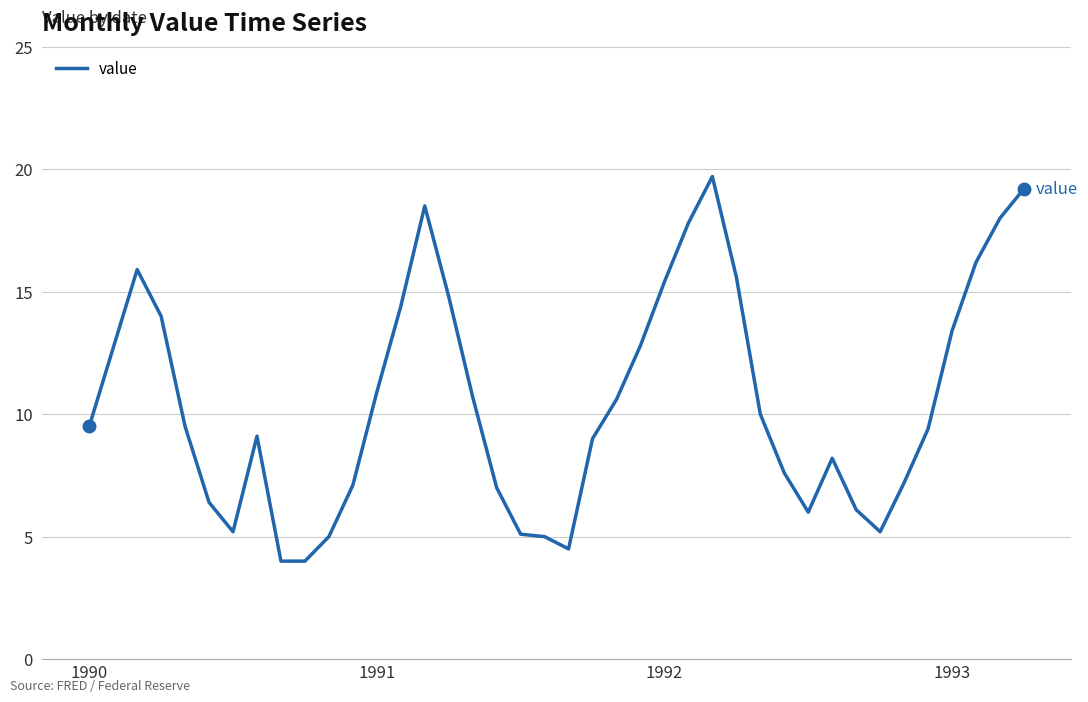

True or false: there are more than 0 points higher than both neighbors.

True